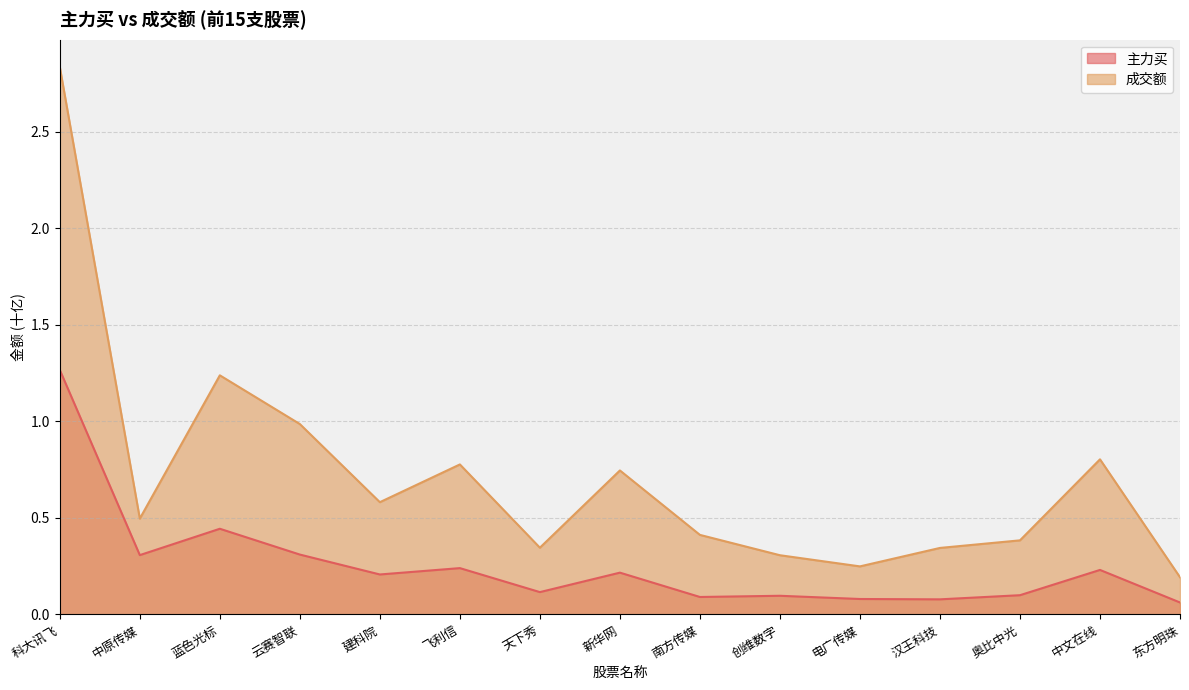

How many interior local valleys does the 成交额 series have?

4